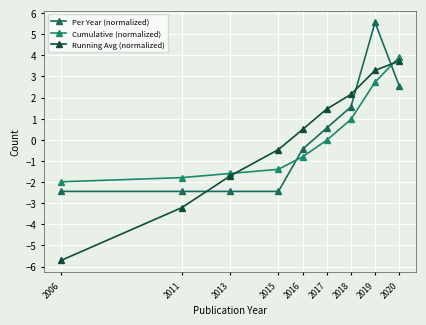

Reading left to right, list all the values displayed in this chart.

Per Year (normalized): -2.4	-2.4	-2.4	-2.4	-0.4	0.6	1.6	5.6	2.6
Cumulative (normalized): -2.0	-1.8	-1.6	-1.4	-0.8	-0.0	1.0	2.7	3.9
Running Avg (normalized): -5.7	-3.2	-1.7	-0.5	0.5	1.5	2.1	3.3	3.7